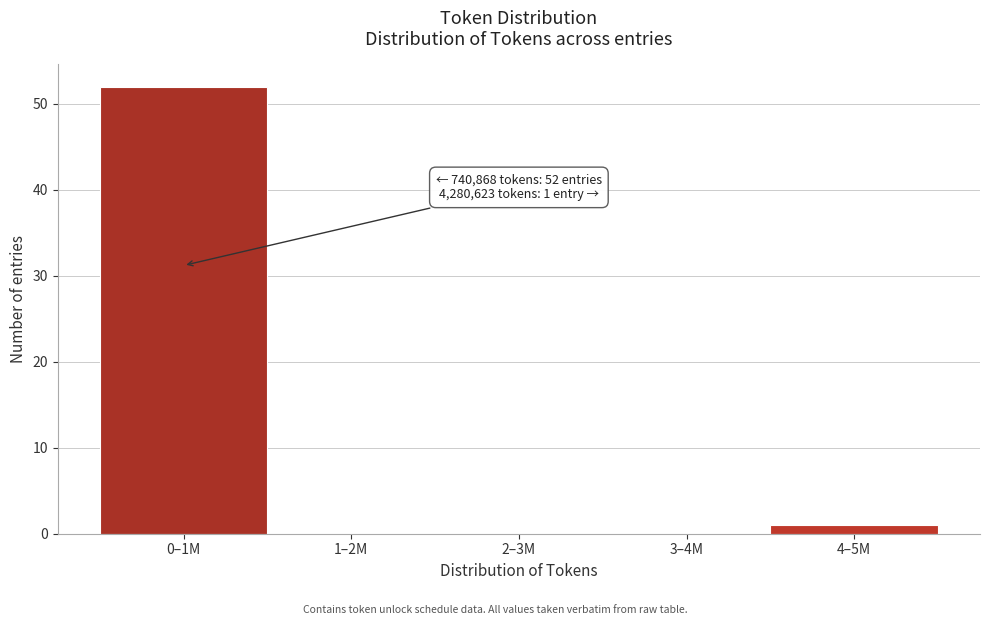

What is the sum of all values?

53